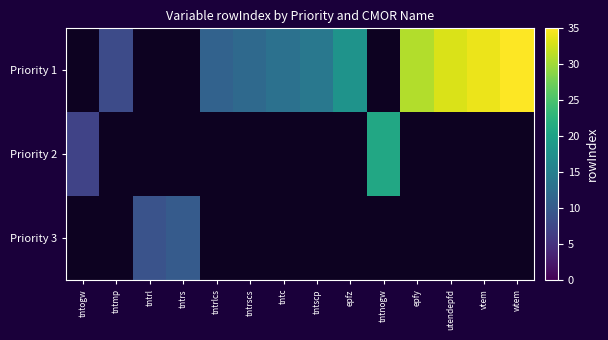

Count the number of categories in the chart.

14